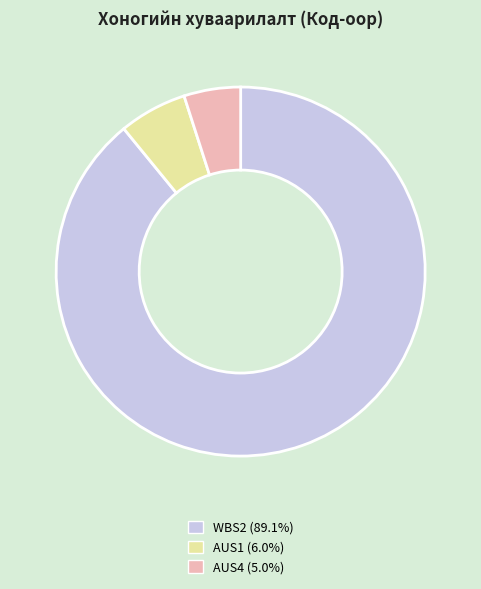

Do AUS4 and WBS2 together represent more than half of the pie?

Yes